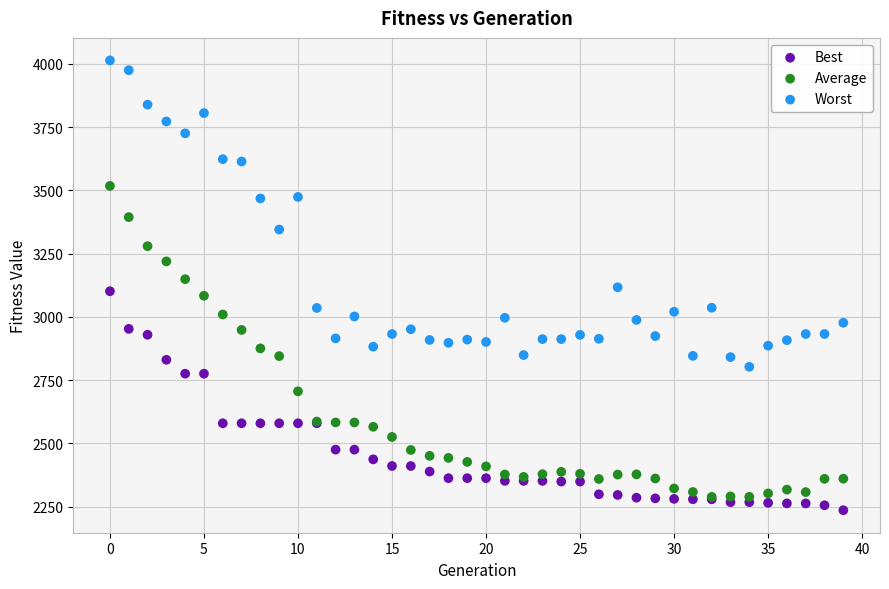

In the Best series, what Y value is closest to 2668?

2579.8